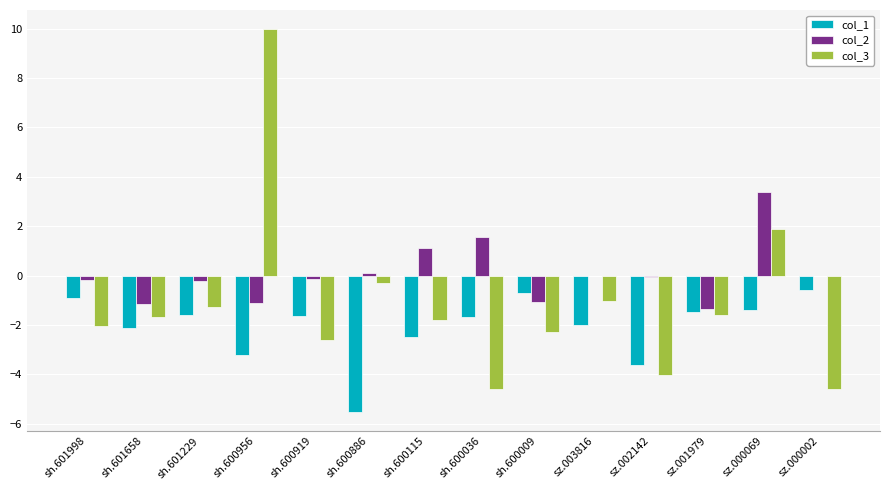

Which series has the largest range (max minus min)?

col_3